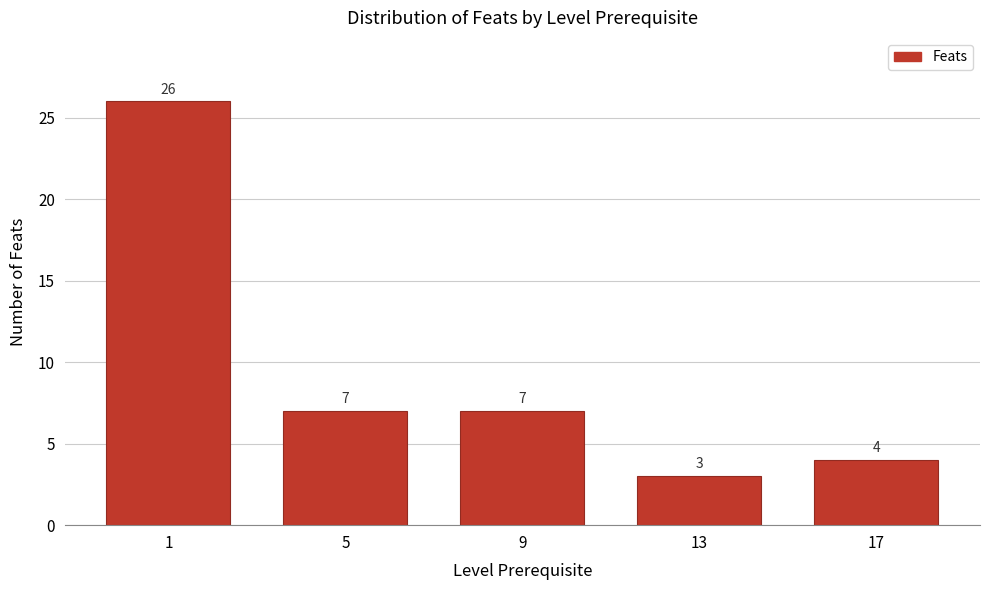

Reading left to right, list all the values displayed in this chart.

26	7	7	3	4